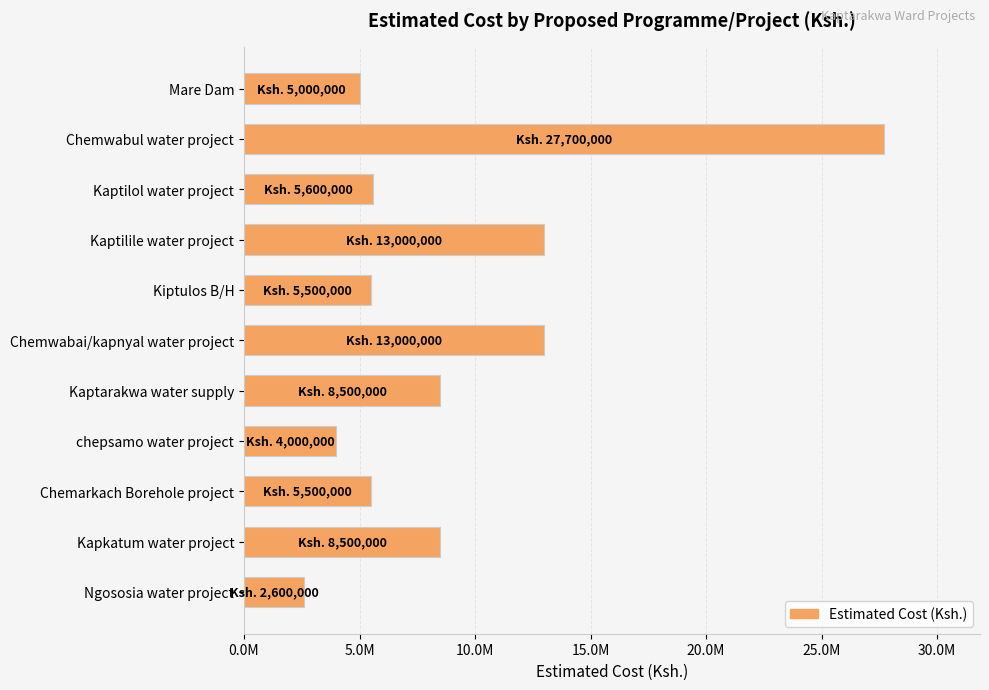

Are the bars horizontal?

Yes